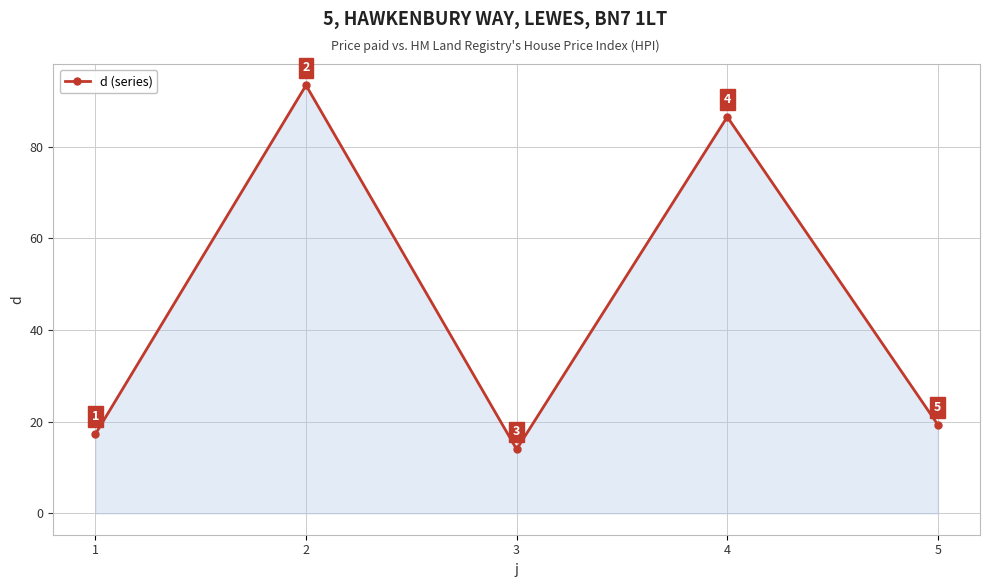

Does the chart display data point markers on the line(s)?

Yes